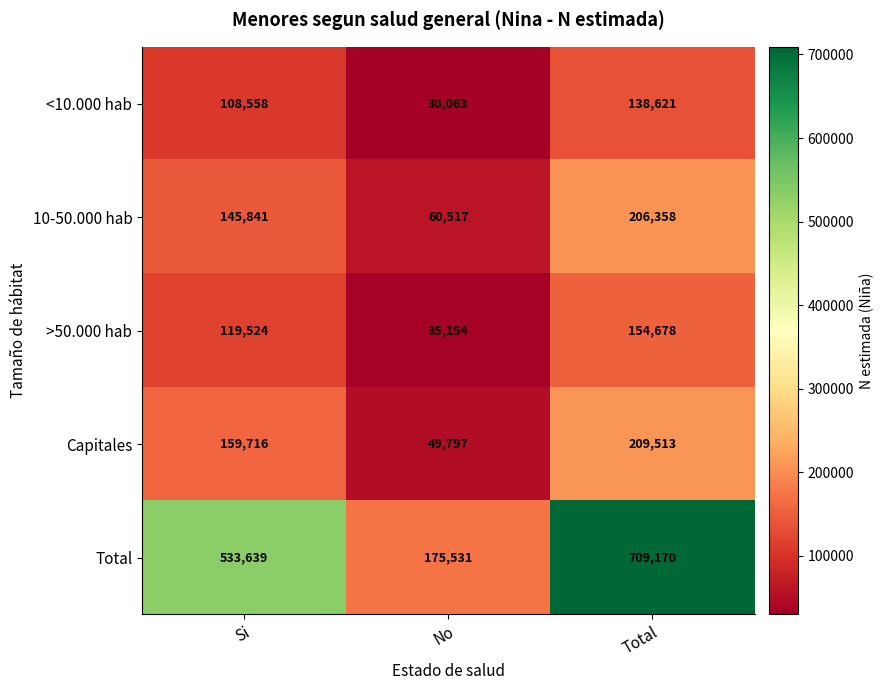

What is the sum of the >50.000 hab values at Si and No?

154678